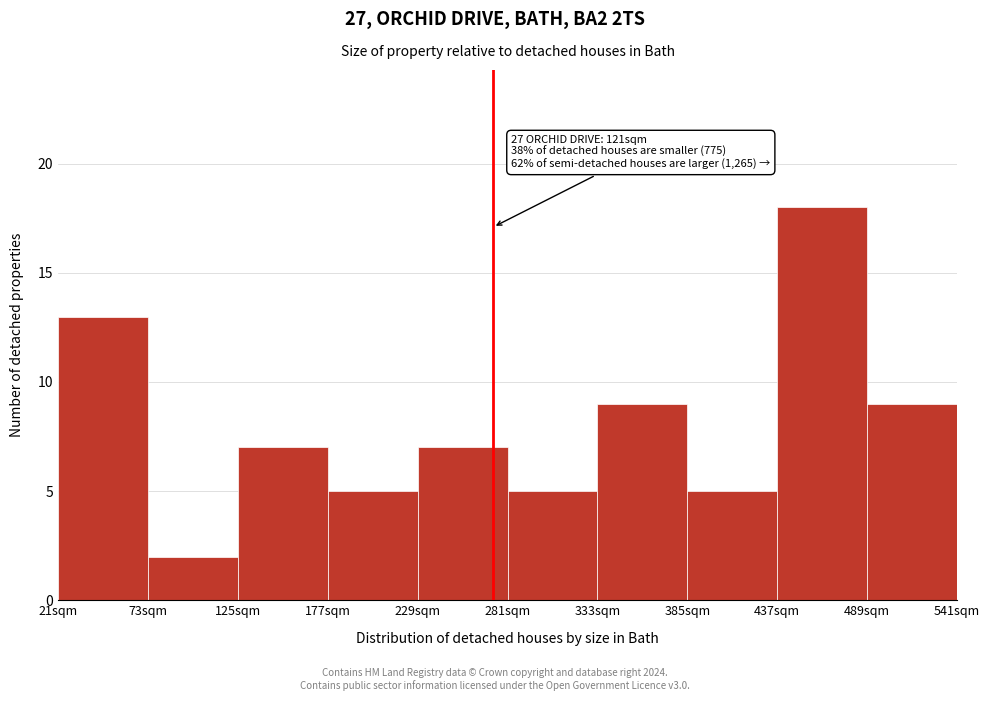

Reading left to right, list all the values displayed in this chart.

13	2	7	5	7	5	9	5	18	9